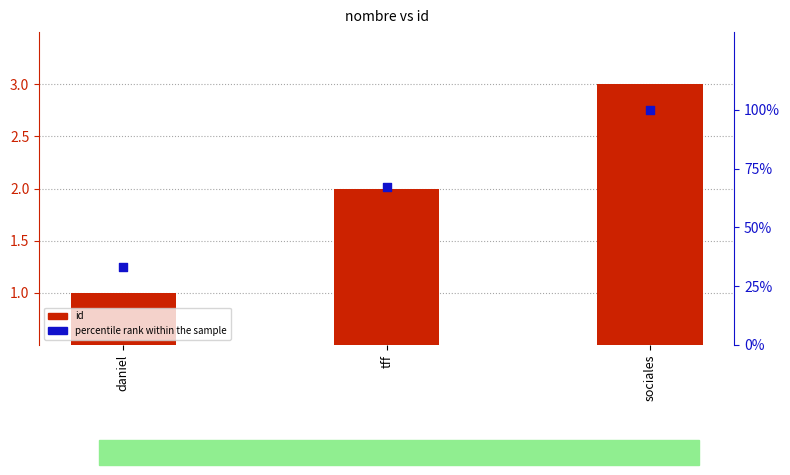

Which series has the largest total across all categories?

percentile rank within the sample